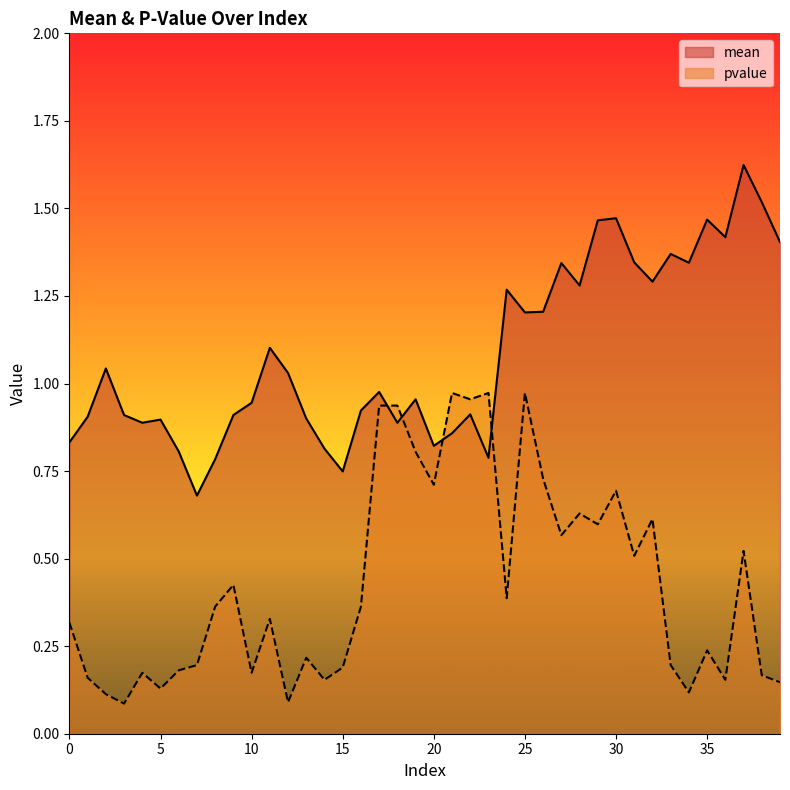

Which category has the highest value in the pvalue series?

21